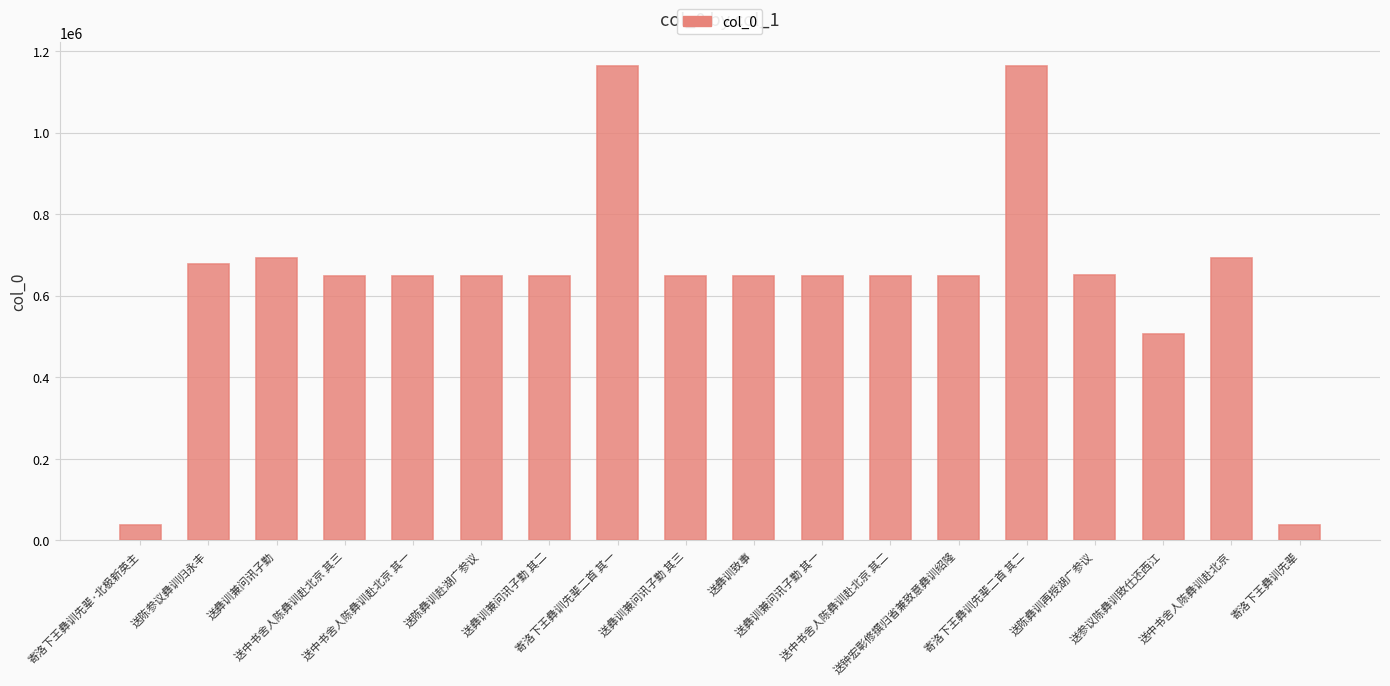

How many series are shown in this chart?

1